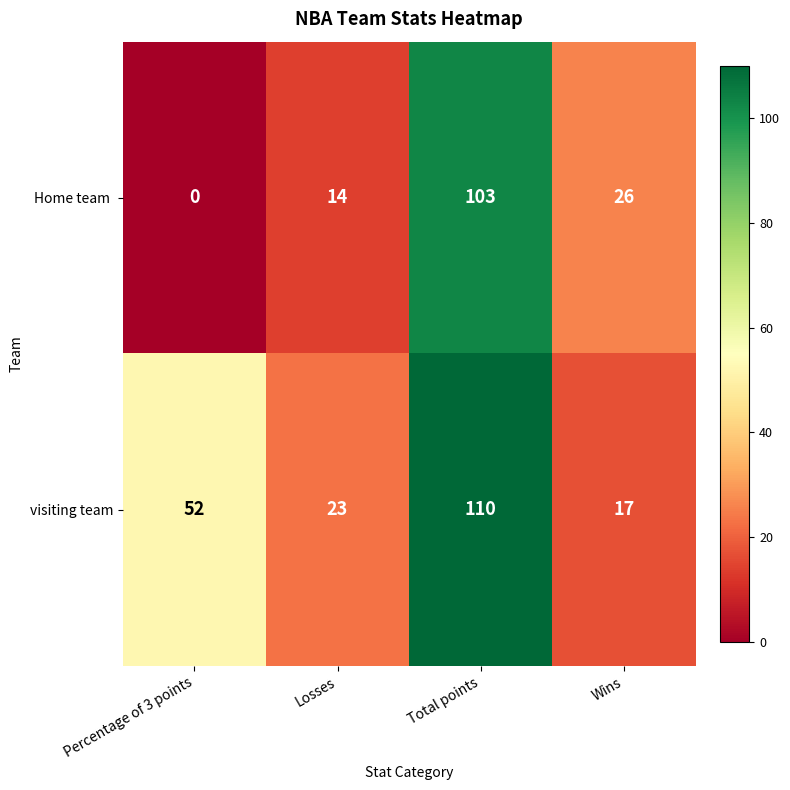

Count the number of data series in this chart.

2